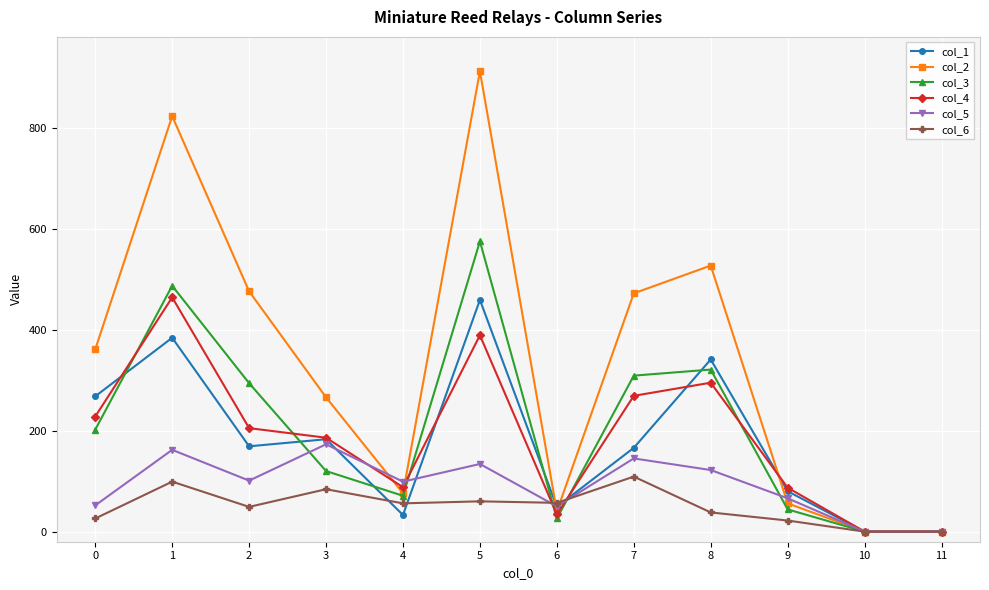

How many data points in col_3 are less than 202?

6